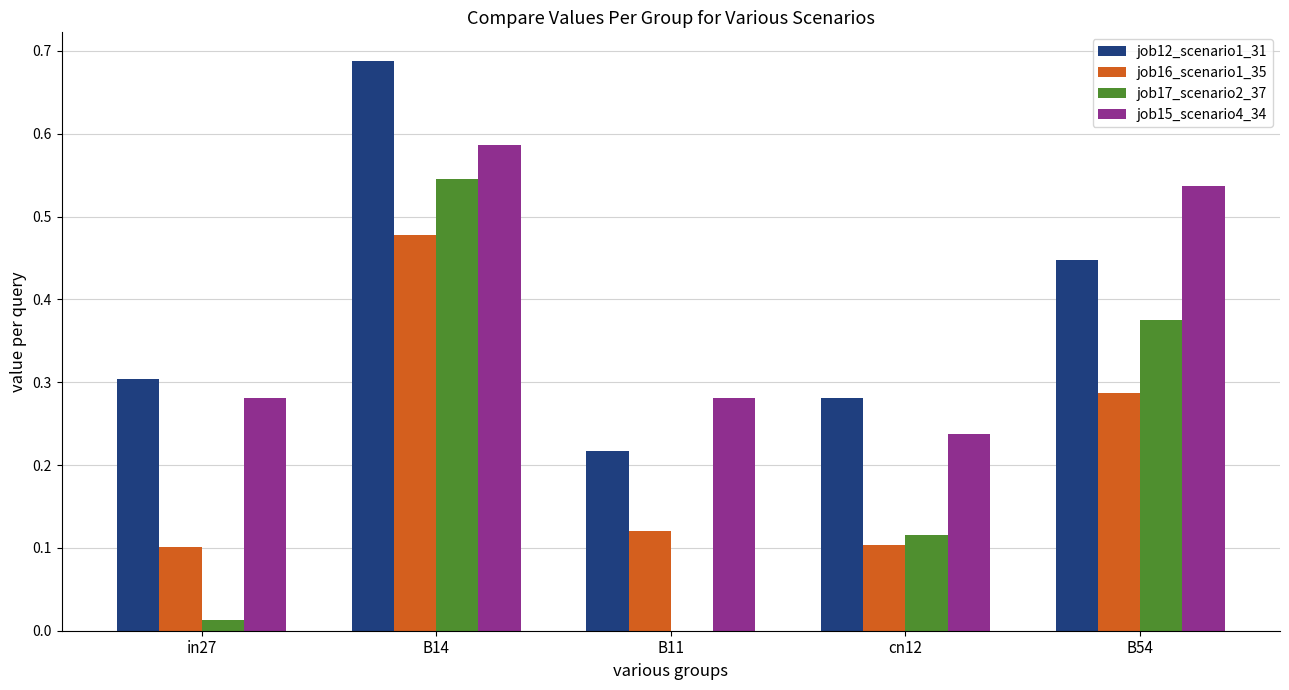

Where is job12_scenario1_31 nearest to the value 0?

B11